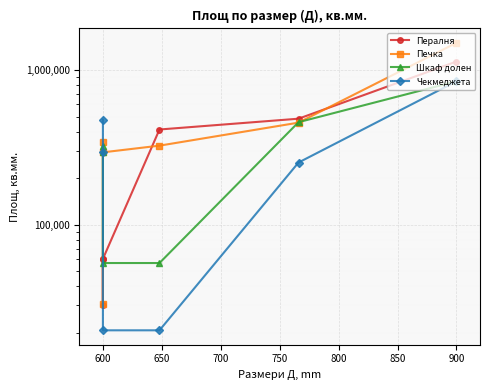

What is the difference between the maximum and minimum values in the Печка series?

1467504